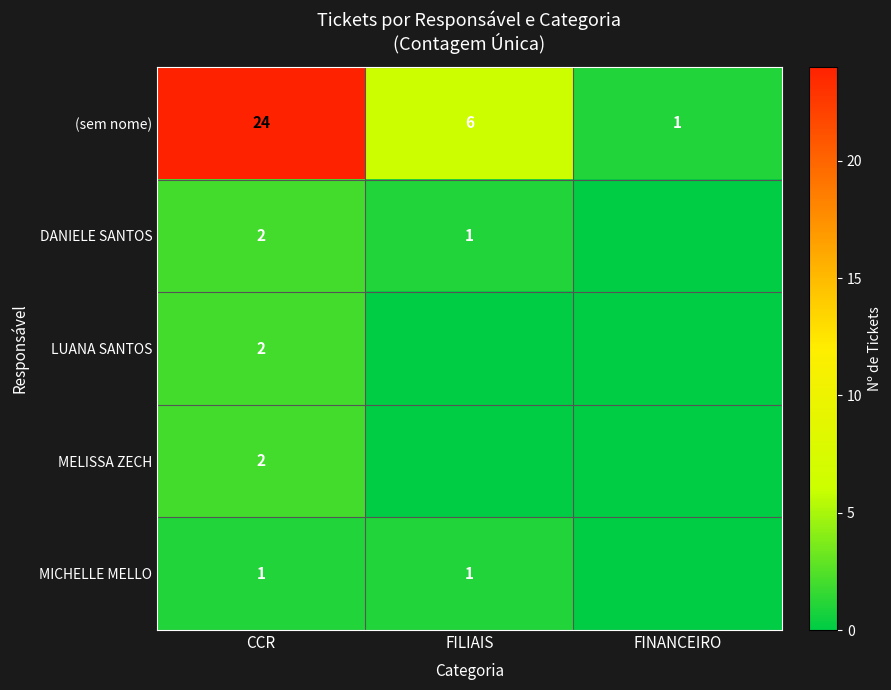

What is the minimum value for (sem nome)?

1